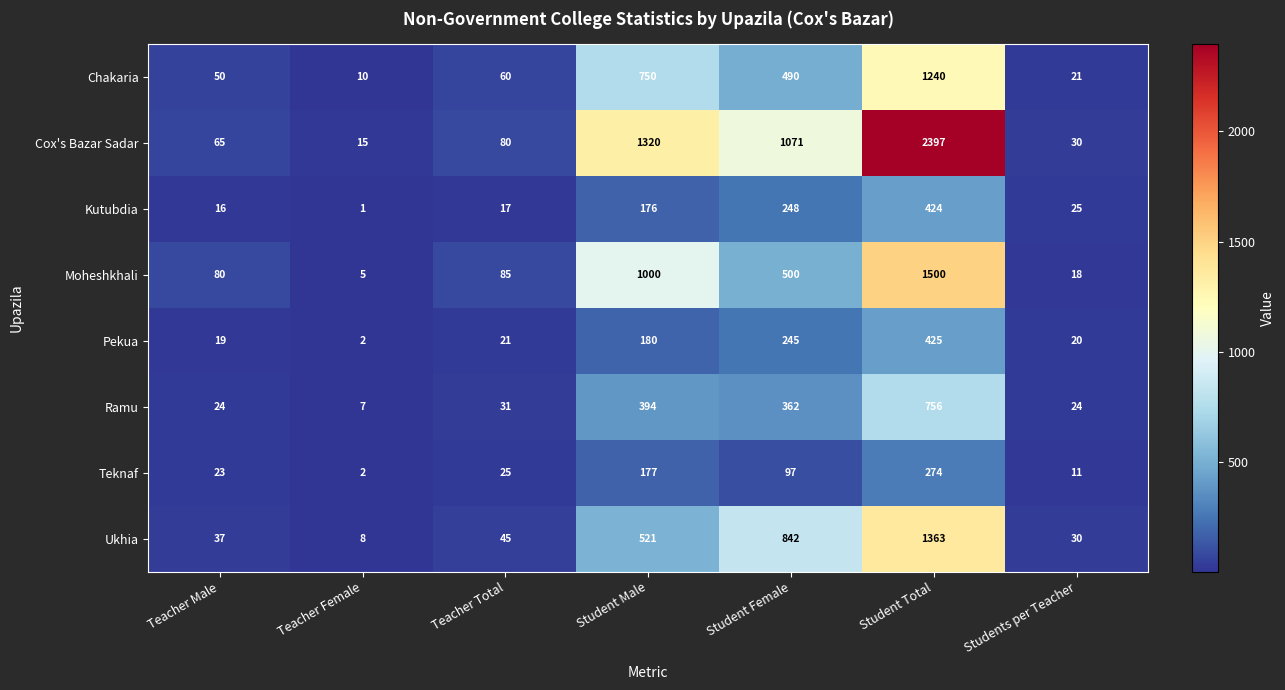

At Student Female, list the series in order from largest to smallest.

Cox's Bazar Sadar, Ukhia, Moheshkhali, Chakaria, Ramu, Kutubdia, Pekua, Teknaf